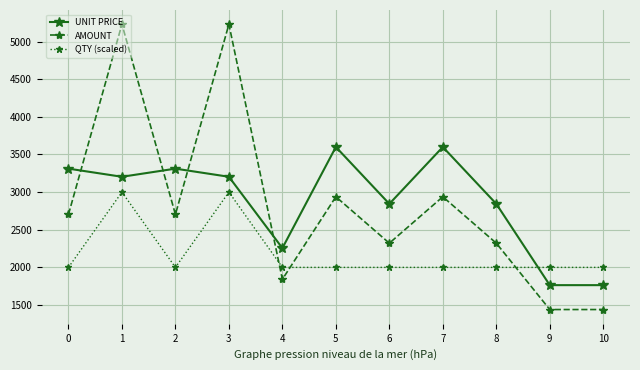

The value of AMOUNT at 3 is 5230.6. True or false?

True